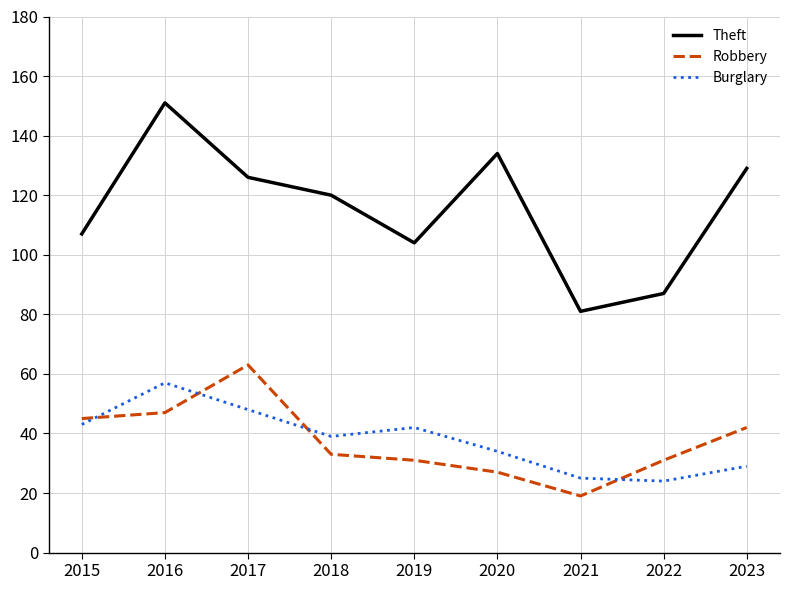

Where do Robbery and Burglary first cross each other?

2015 and 2016